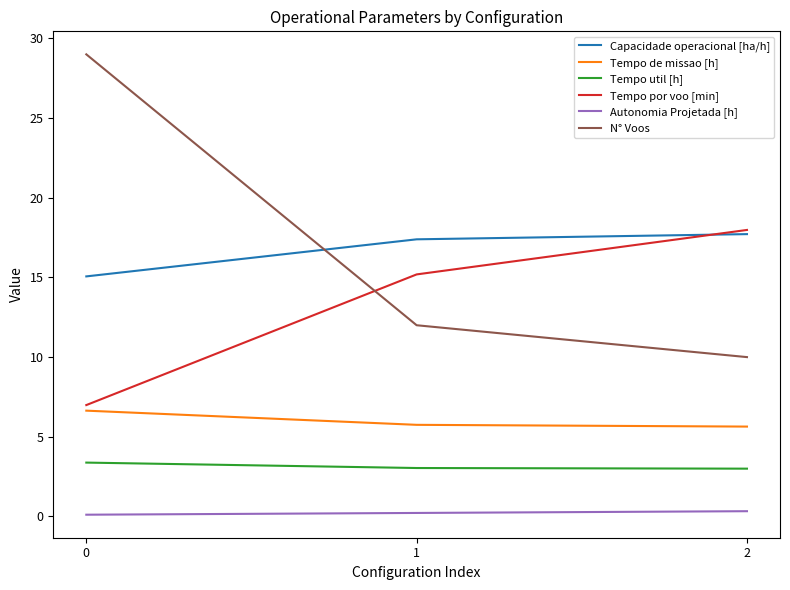

The value of Tempo util [h] at 2 is 4.2. True or false?

False